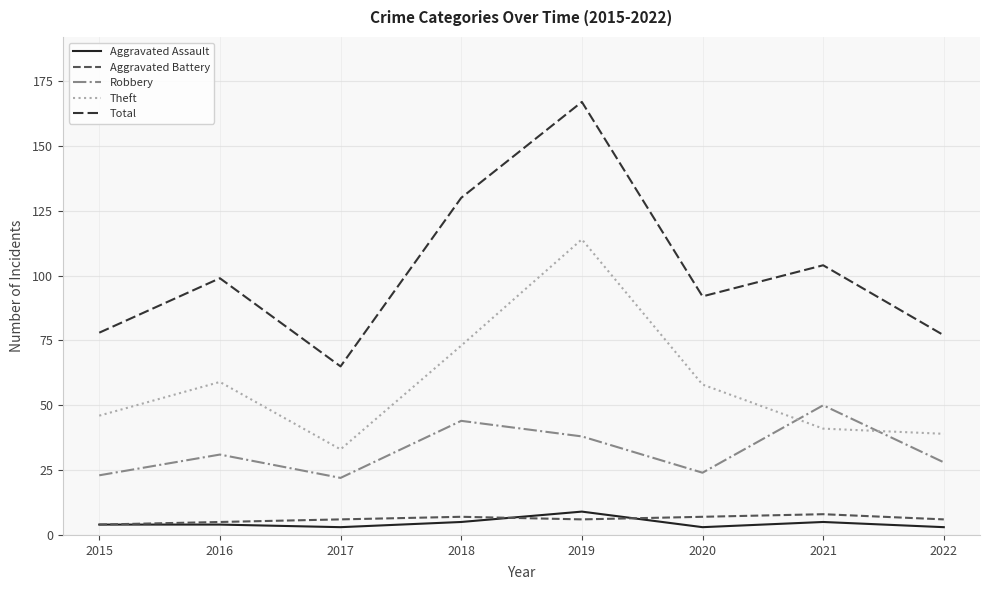

Which series has the widest spread of values?

Total